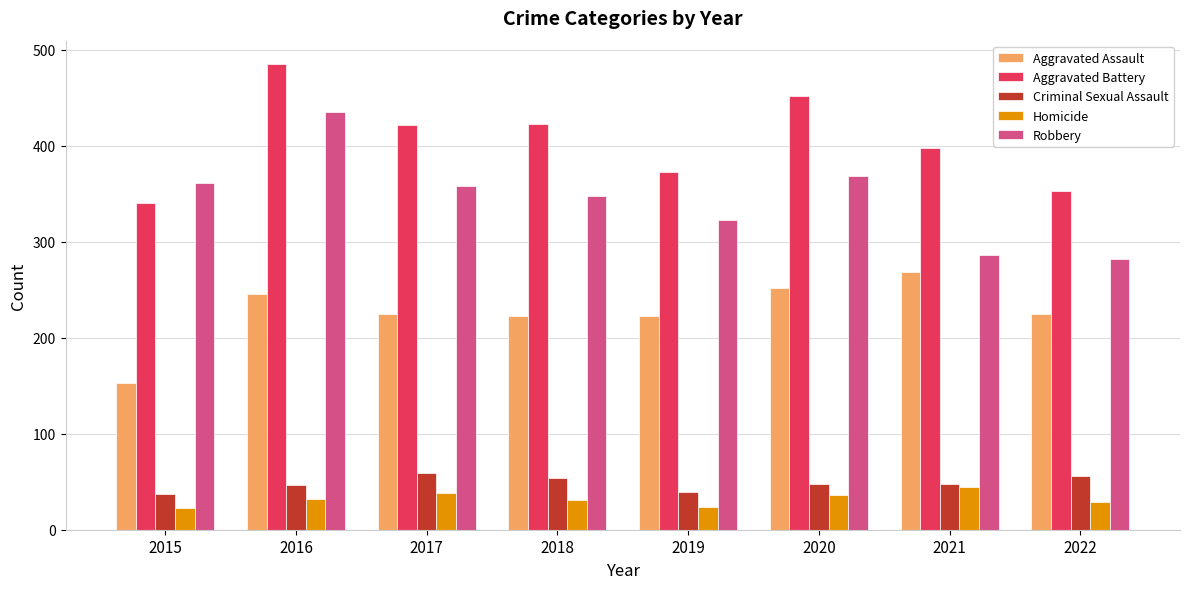

Is the value of Criminal Sexual Assault at 2019 greater than the value of Homicide at 2015?

Yes